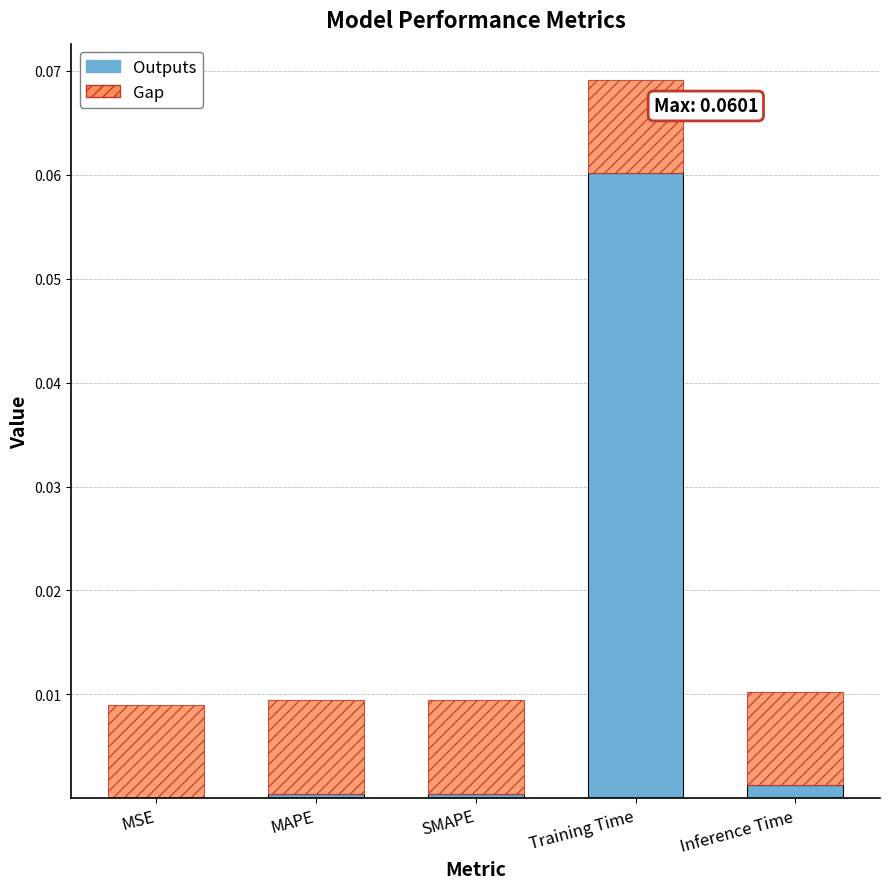

At which label is the value closest to 0?

MSE